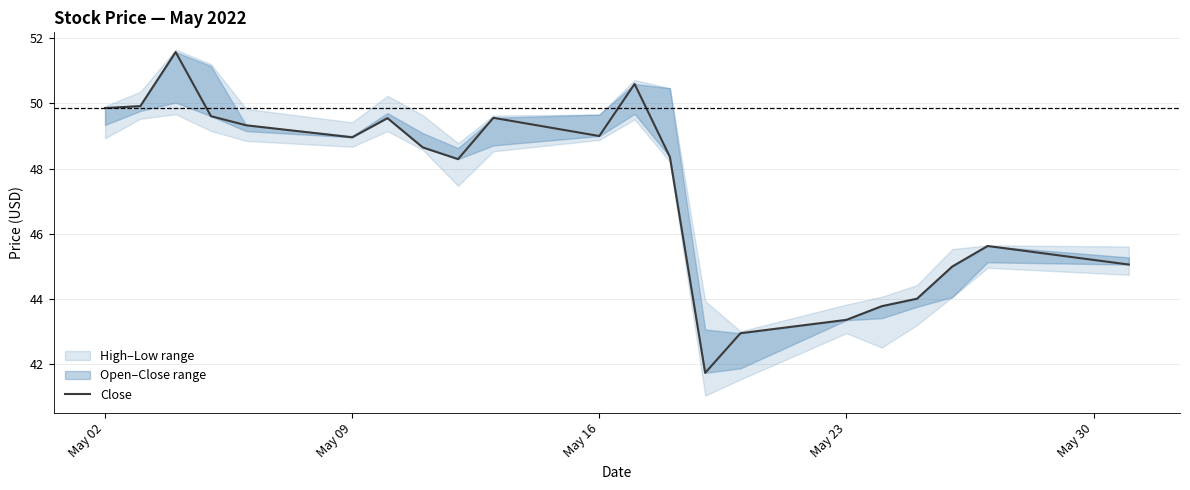

At which category does the data reach its first local valley?

May 09